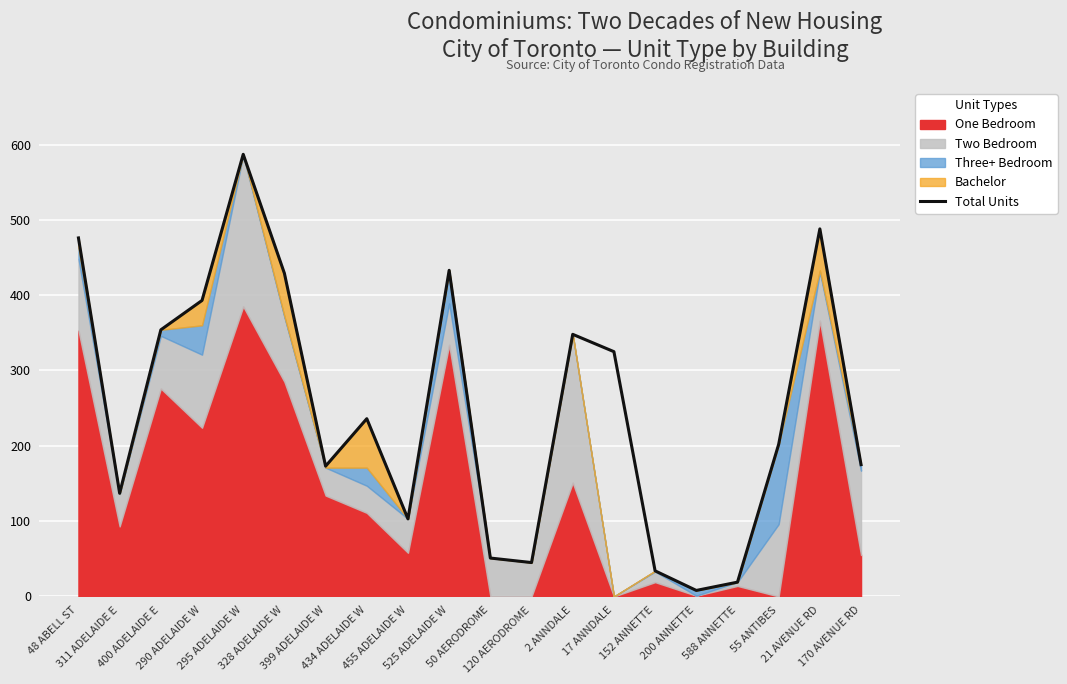

At which category does the chart reach its minimum across all series?

200 ANNETTE